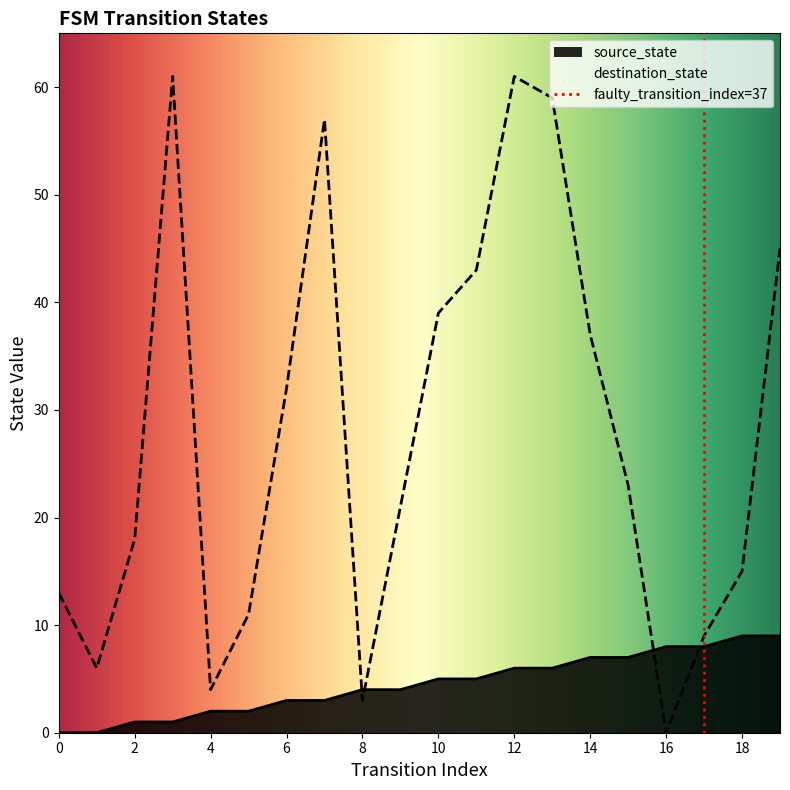

True or false: destination_state and source_state intersect in this chart.

True